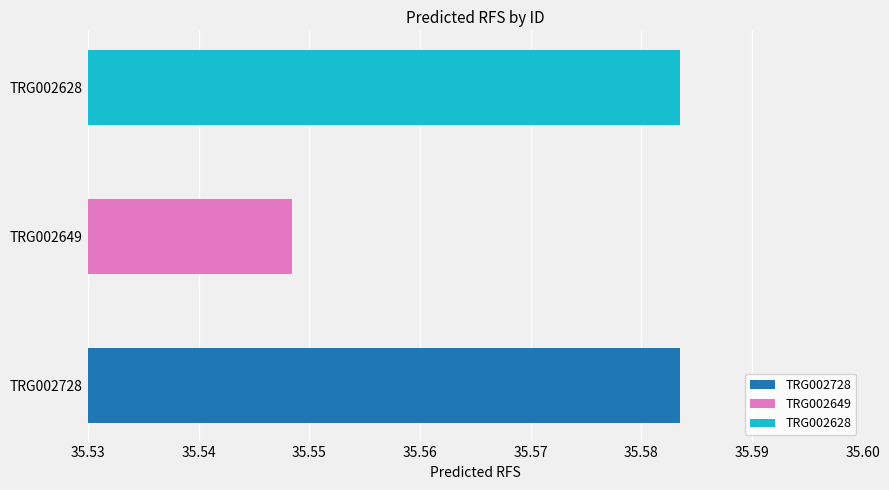

What is the sum of all values?

106.7